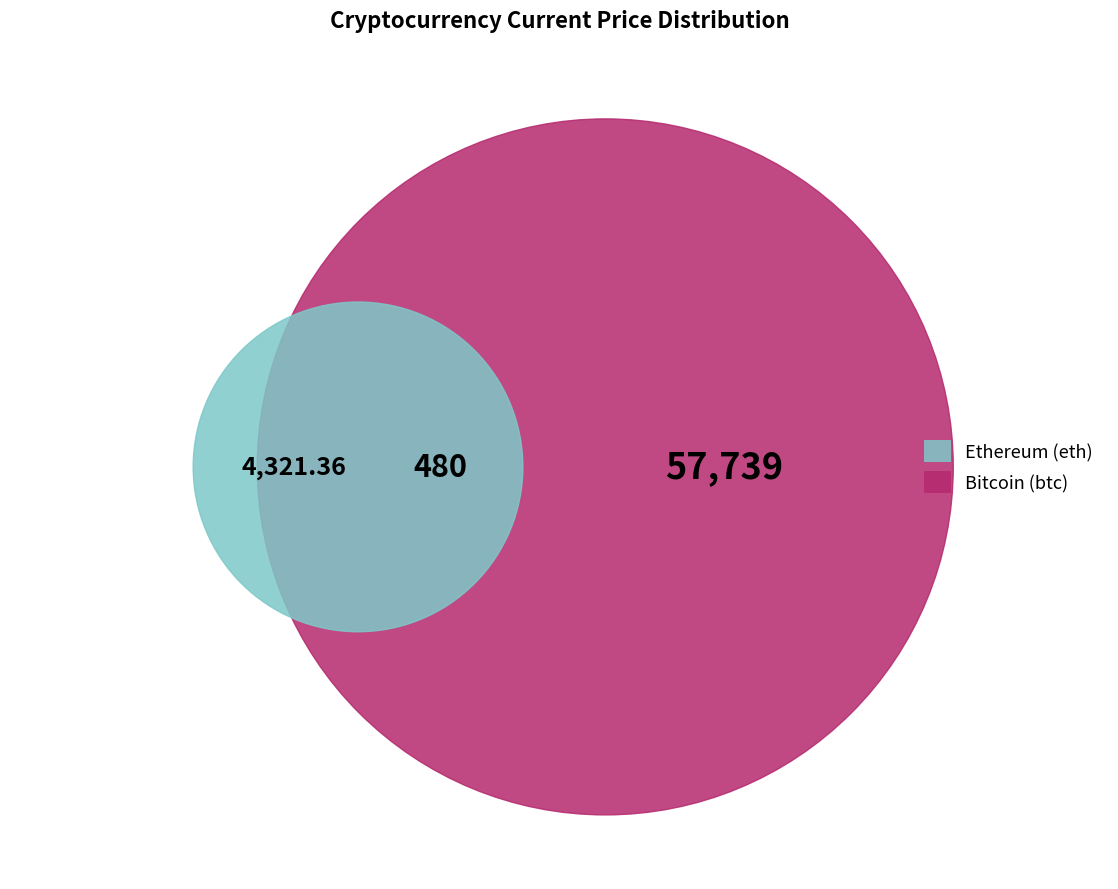

What is the total percentage of uni and eth?

6.9%